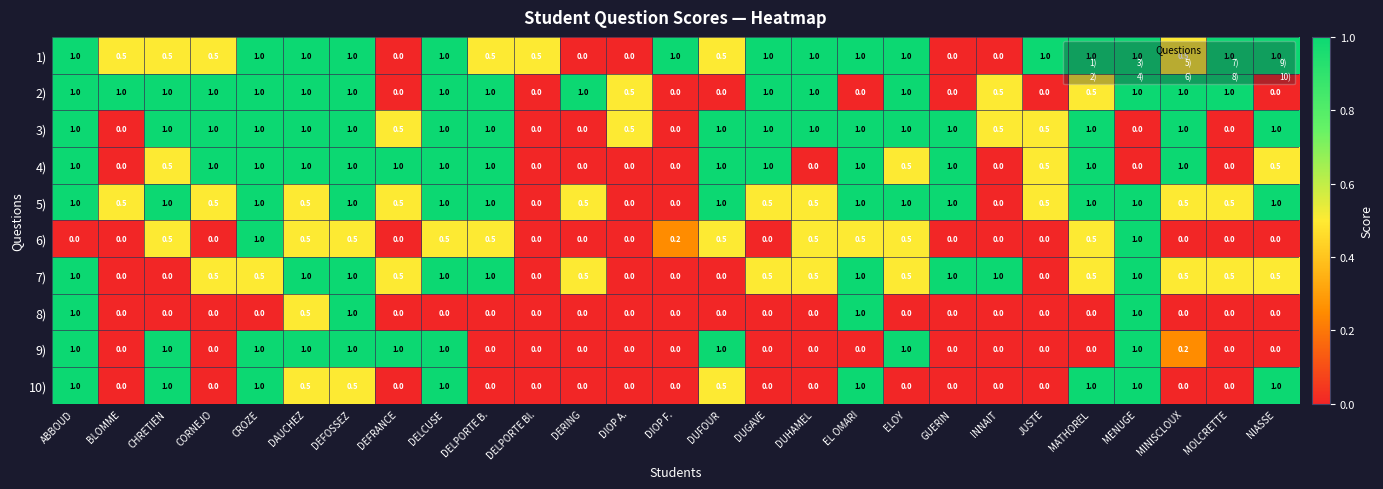

True or false: 1) has a value of 0.5 at CHRETIEN.

True